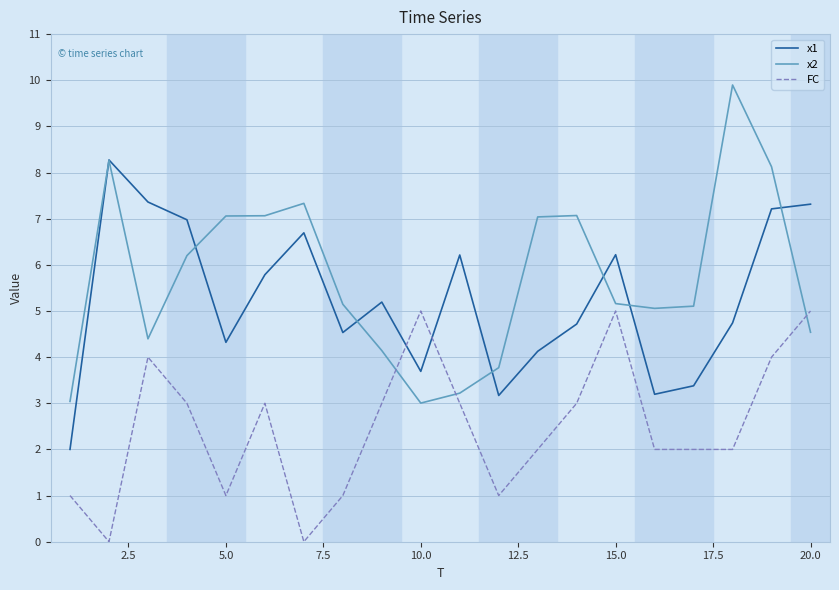

What are all the series names shown in the legend?

x1, x2, FC